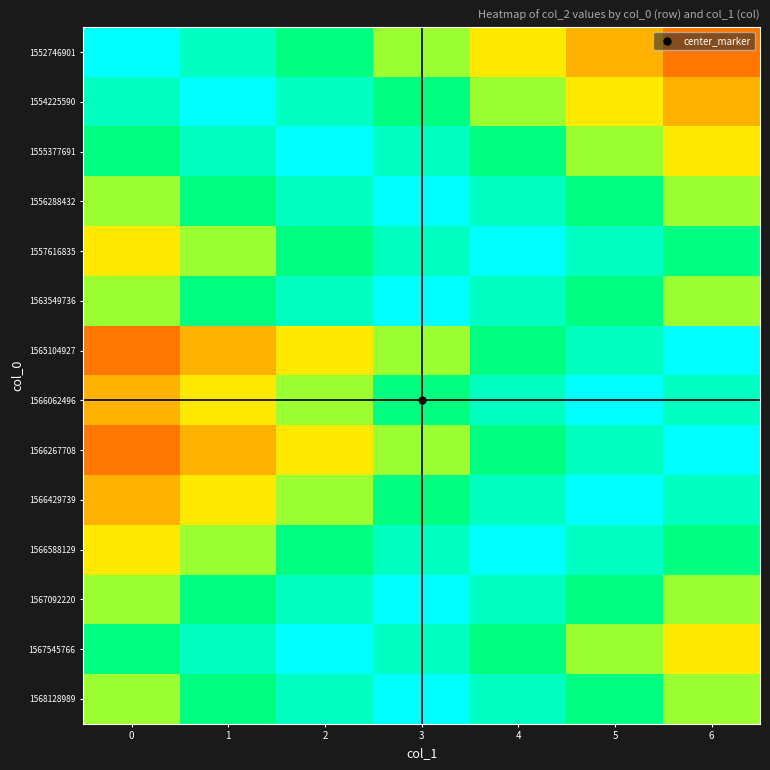

What is the total value across all series at 0?

8.1